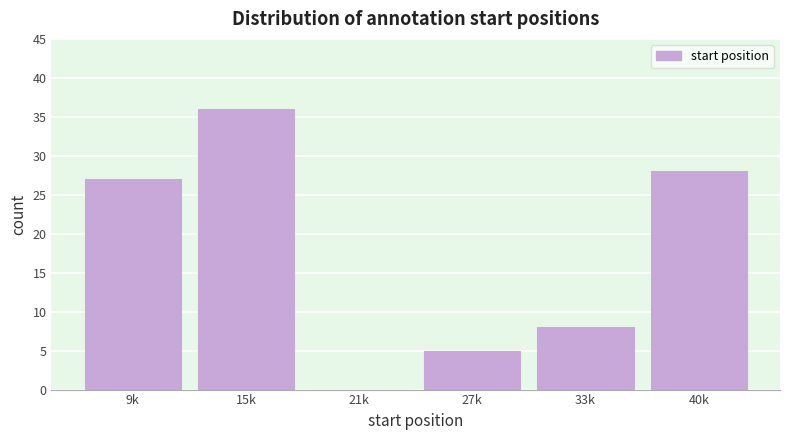

Reading right to left, what are all the values shown in this chart?

40k=28	33k=8	27k=5	21k=0	15k=36	9k=27